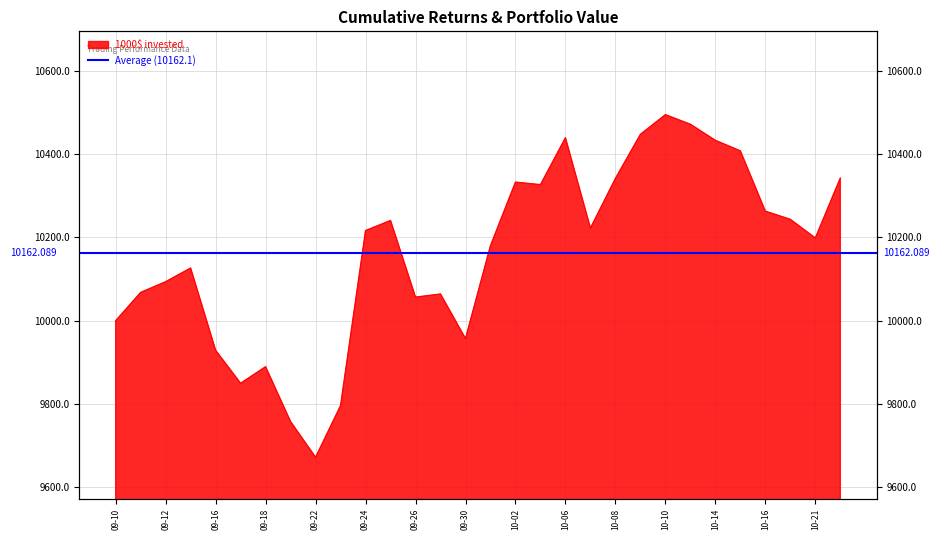

How many lines are shown in the chart?

1